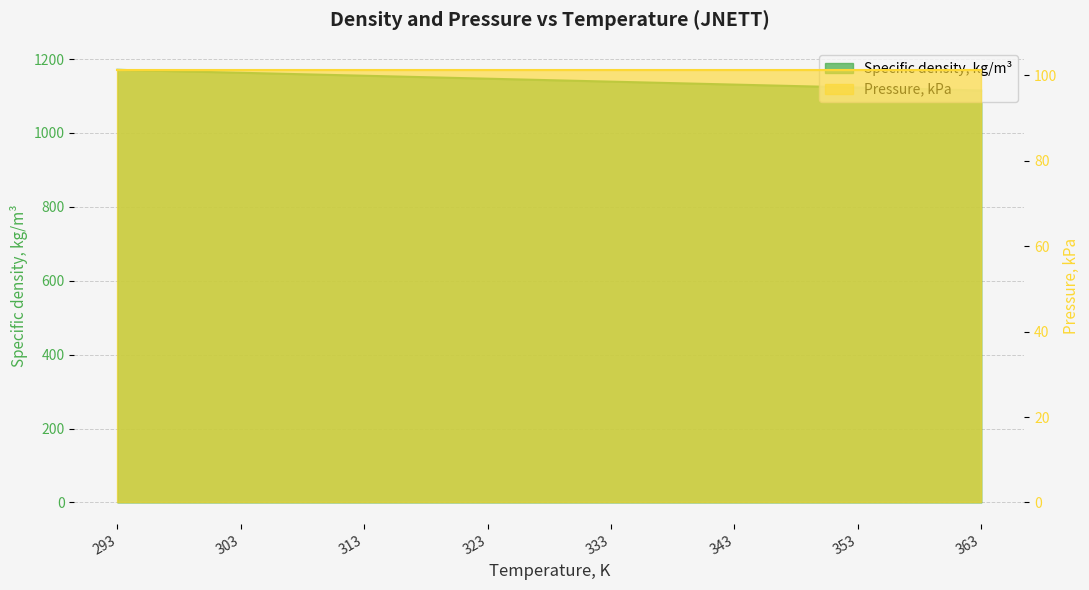

Which category has the lowest value across all series?

363